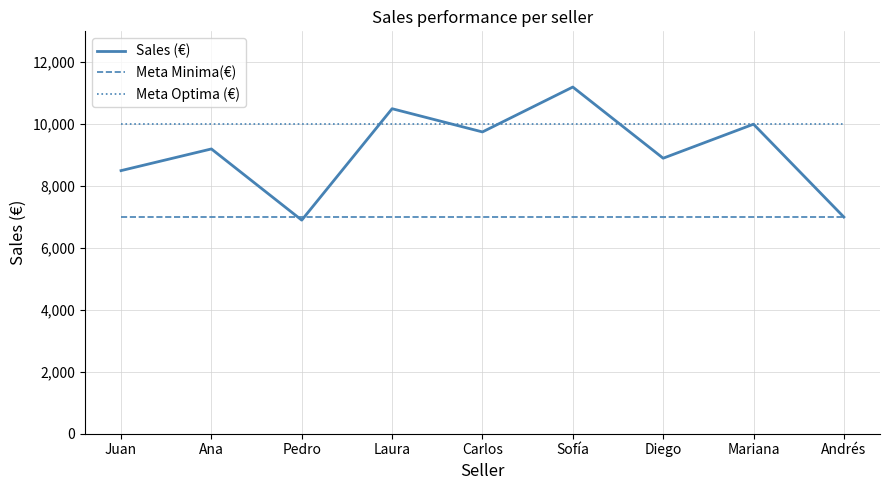

Which series has the largest range (max minus min)?

Sales (€)